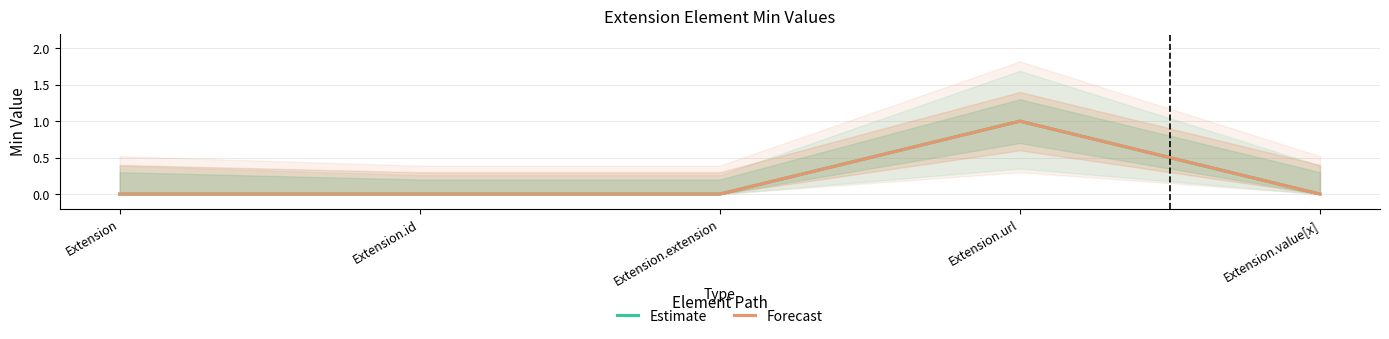

True or false: Forecast and Estimate intersect in this chart.

False